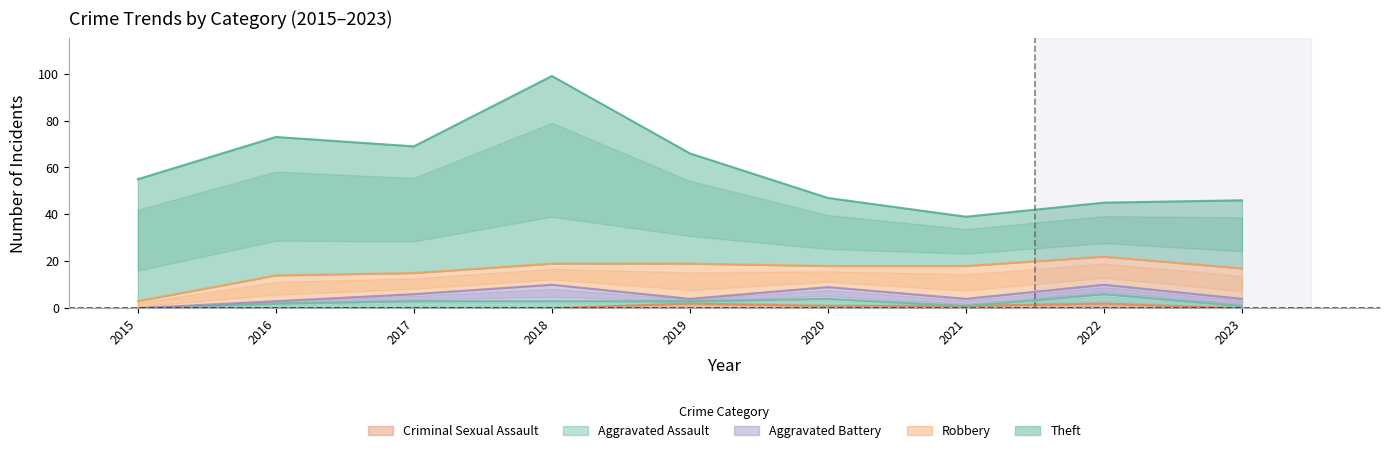

Which series changed the most between 2017 and 2021?

Theft